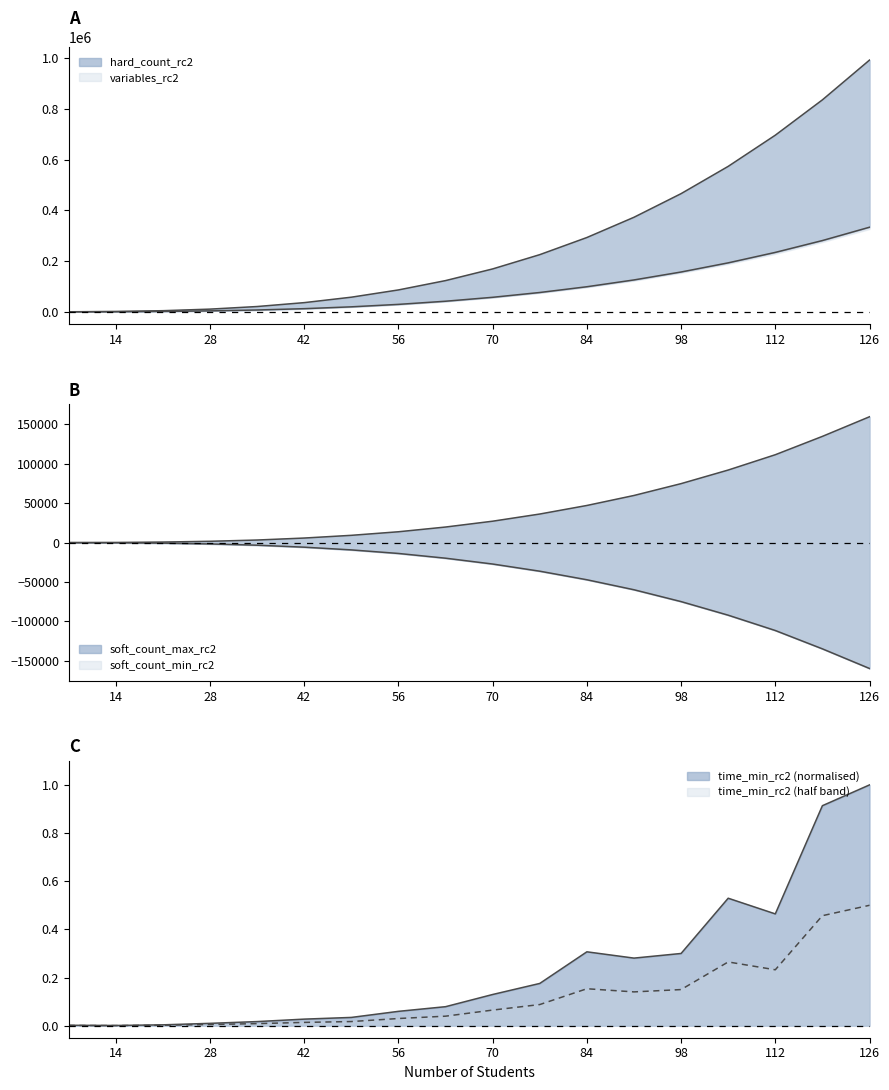

At which label does hard_count_rc2 first exceed 169121?

77